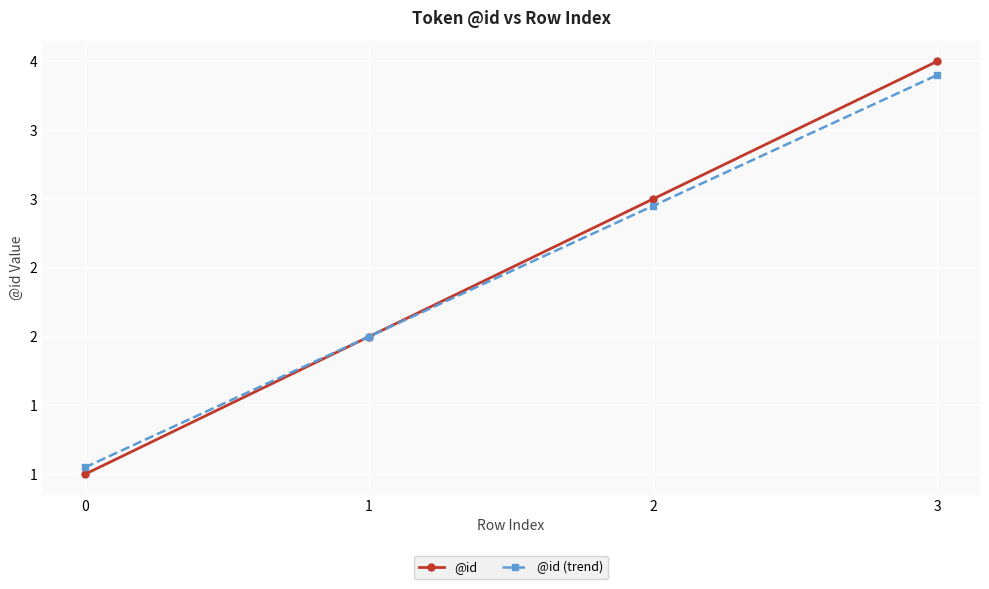

What are all the series names shown in the legend?

@id, @id (trend)